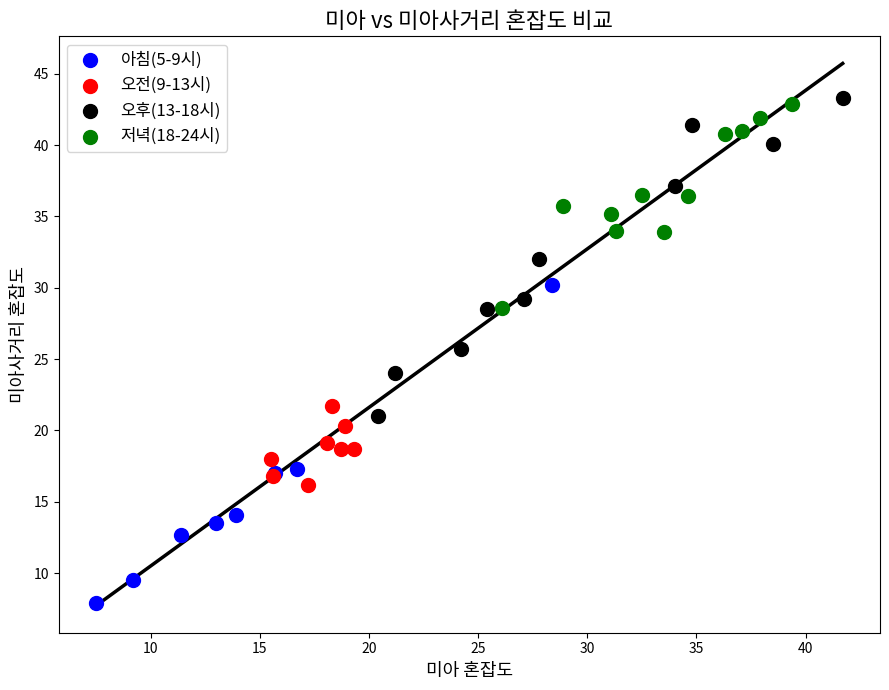

What are all the series names shown in the legend?

아침(5-9시), 오전(9-13시), 오후(13-18시), 저녁(18-24시)